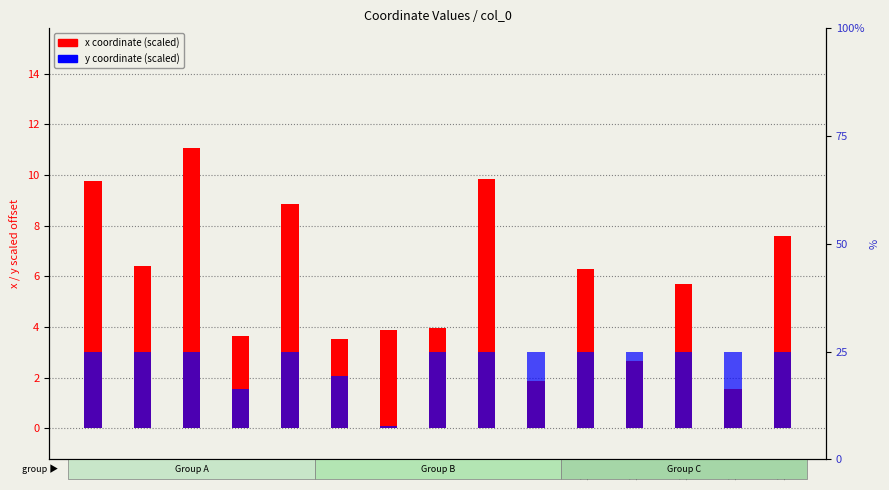

What is the average value of the x coordinate (scaled) series?

5.8